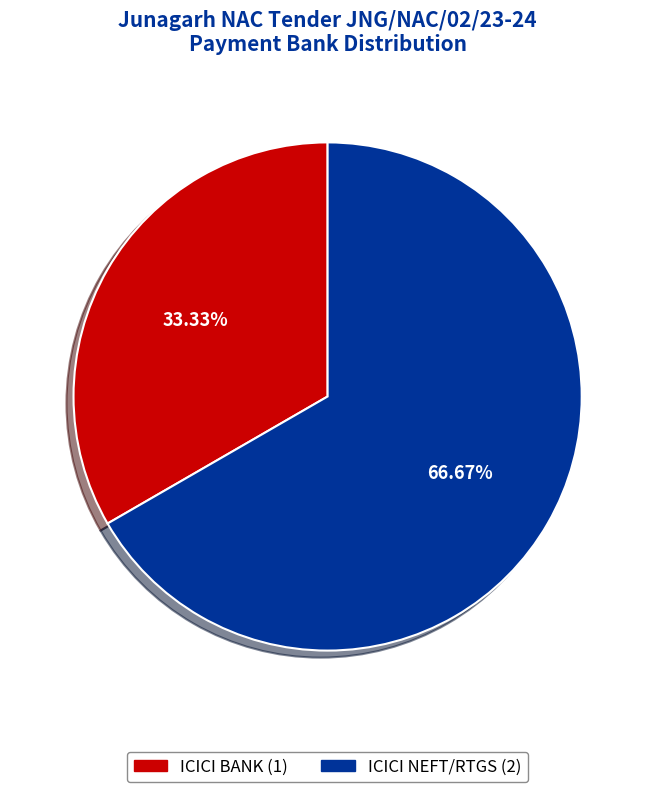

What percentage is NOT represented by ICICI NEFT/RTGS?

33.3%